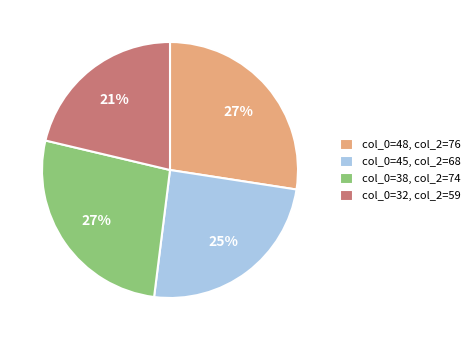

To the nearest percent, what portion does col_0=38, col_2=74 represent?

27%